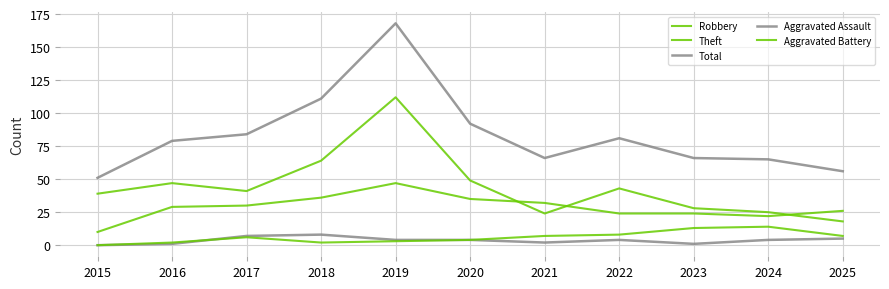

Reading left to right, transcribe all the data shown in this chart.

Robbery: 10	29	30	36	47	35	32	24	24	22	26
Theft: 39	47	41	64	112	49	24	43	28	25	18
Total: 51	79	84	111	168	92	66	81	66	65	56
Aggravated Assault: 0	1	7	8	4	4	2	4	1	4	5
Aggravated Battery: 0	2	6	2	3	4	7	8	13	14	7